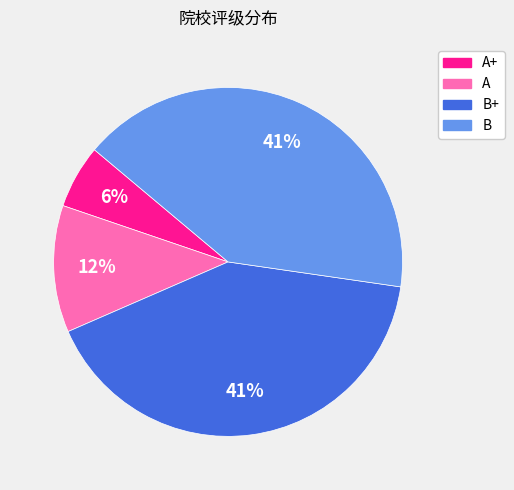

To the nearest percent, what is the difference between the largest and smallest slice percentages?

35%